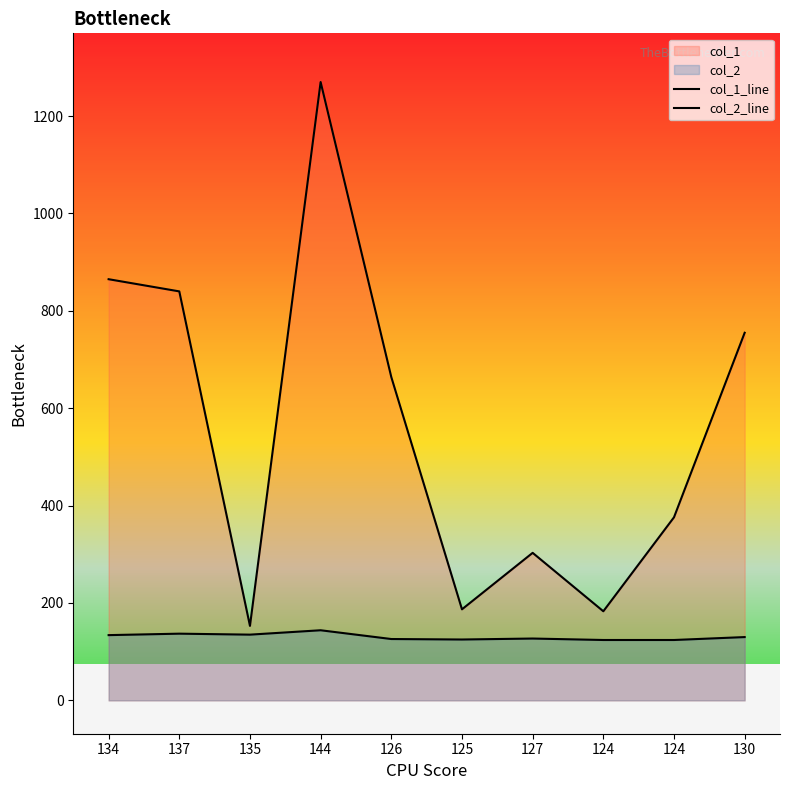

What is the minimum value for col_2_line?

124